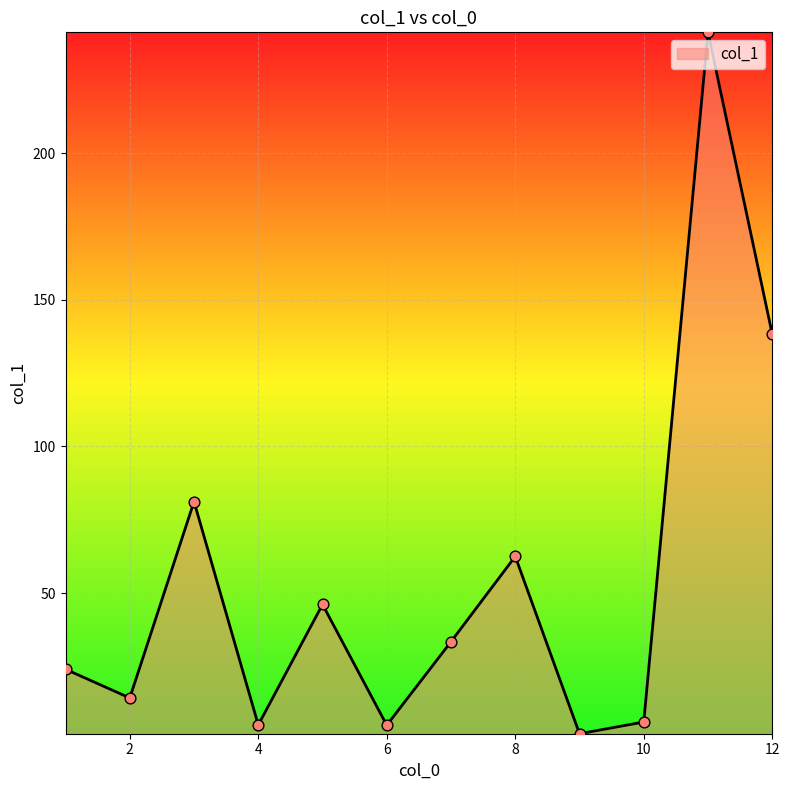

What is the difference between the maximum and minimum values?

239.3